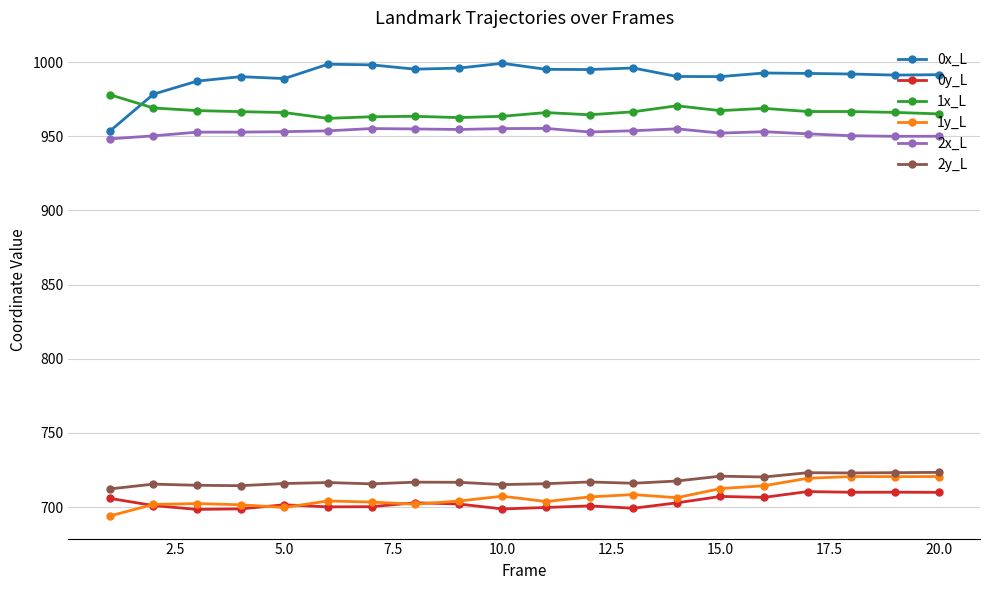

What is the value of the 1y_L point at the 12th from the left?

706.8